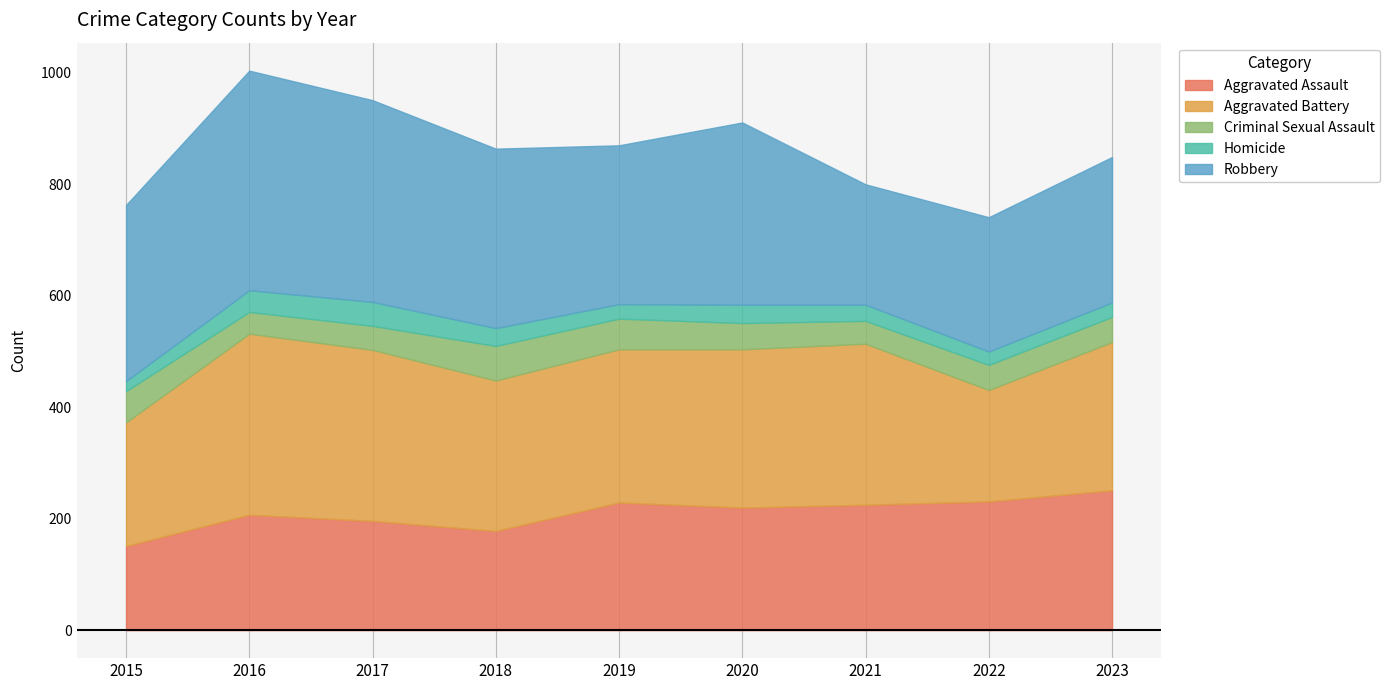

What is the sum of all Aggravated Battery values?

2438